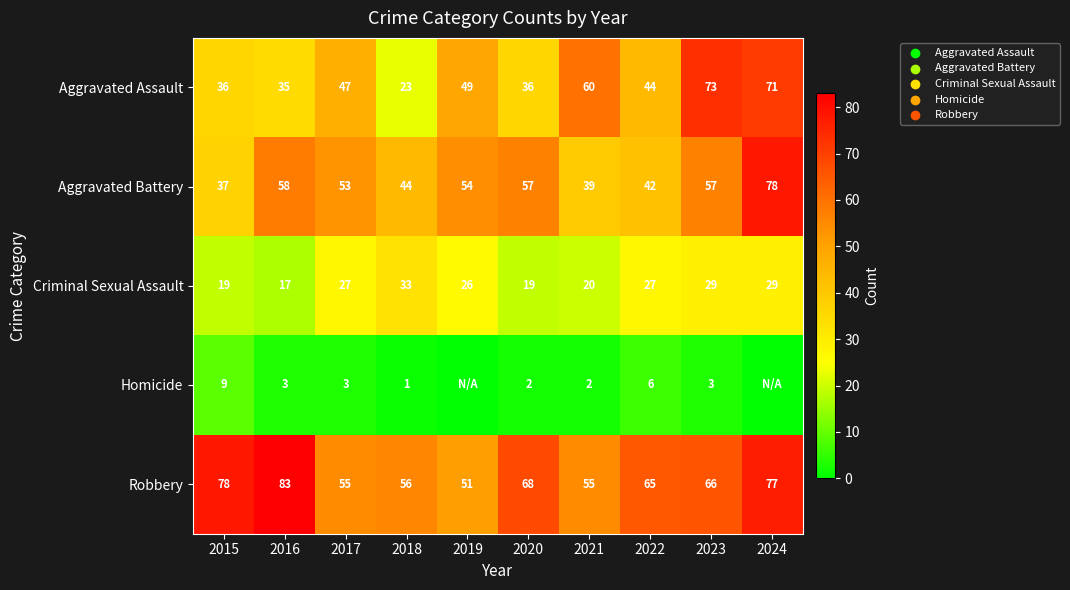

What is the spread (max minus min) of values at 2015?

69